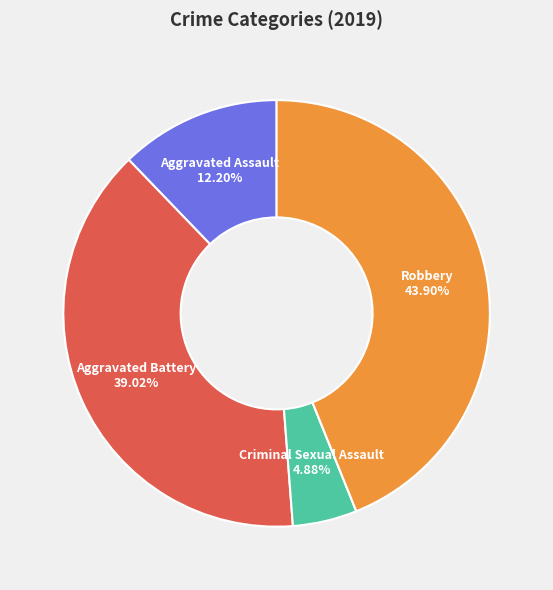

Is there a majority slice in this chart?

No